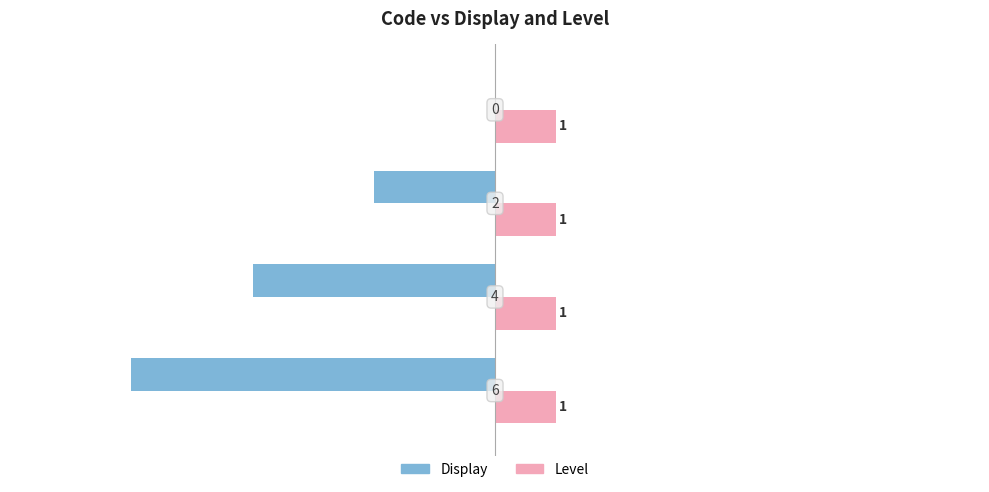

How many Display values are between -4 and 0?

3